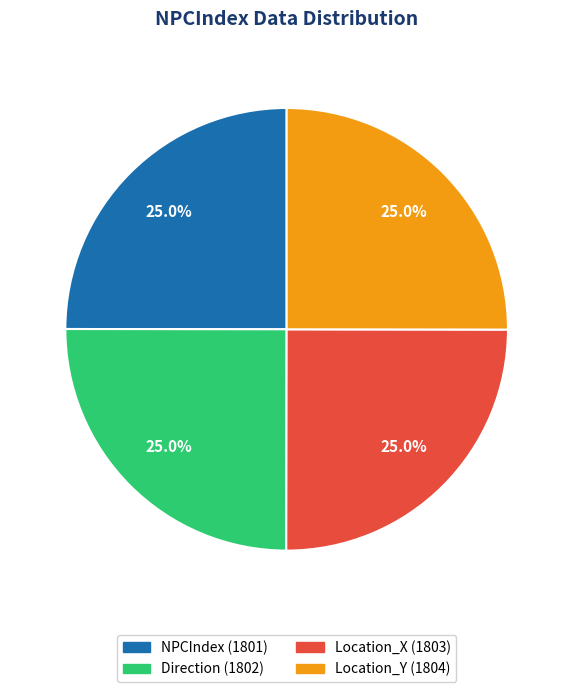

To the nearest percent, what percentage of the pie is NPCIndex?

25%